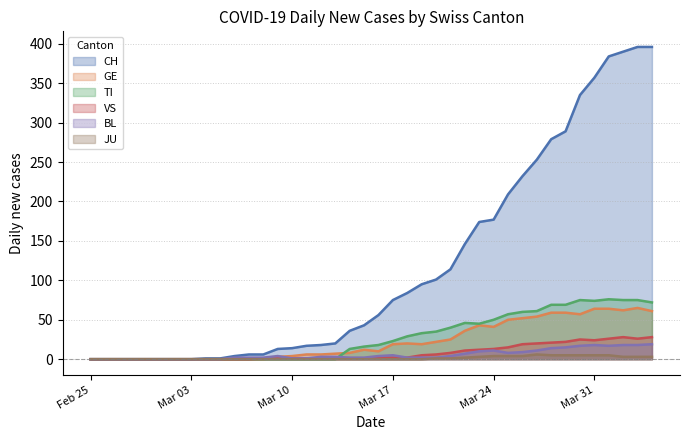

The value of TI at Mar 17 is 23. True or false?

True